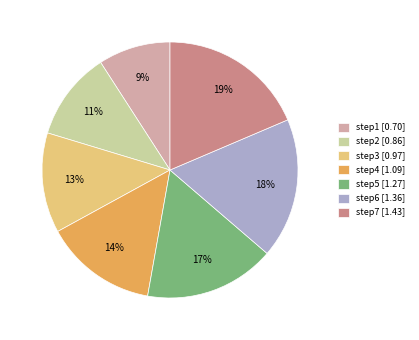

The step5 slice represents 2% of the pie. True or false?

False